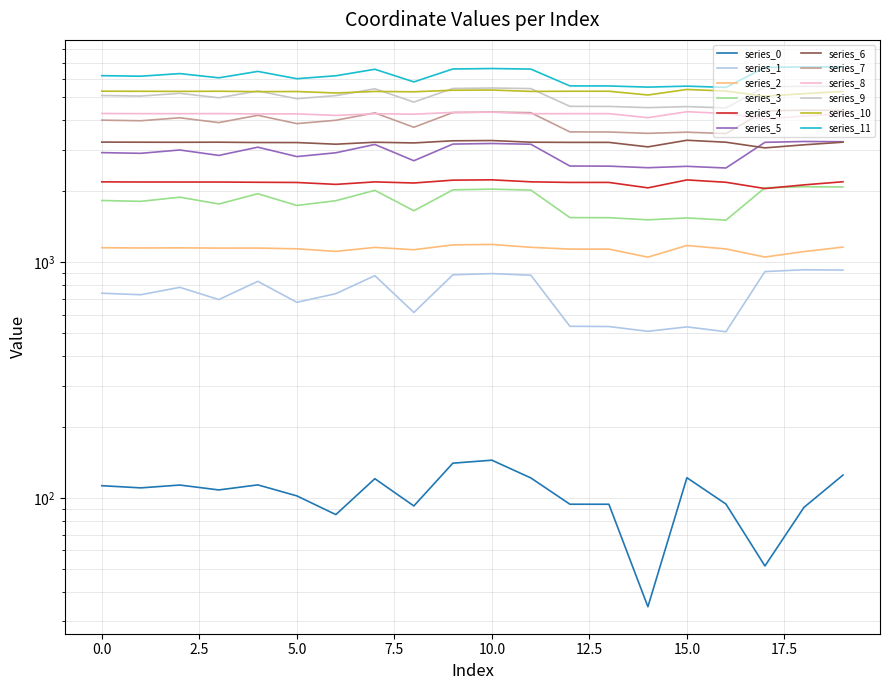

True or false: the data shows 6712.9 at 19.

True